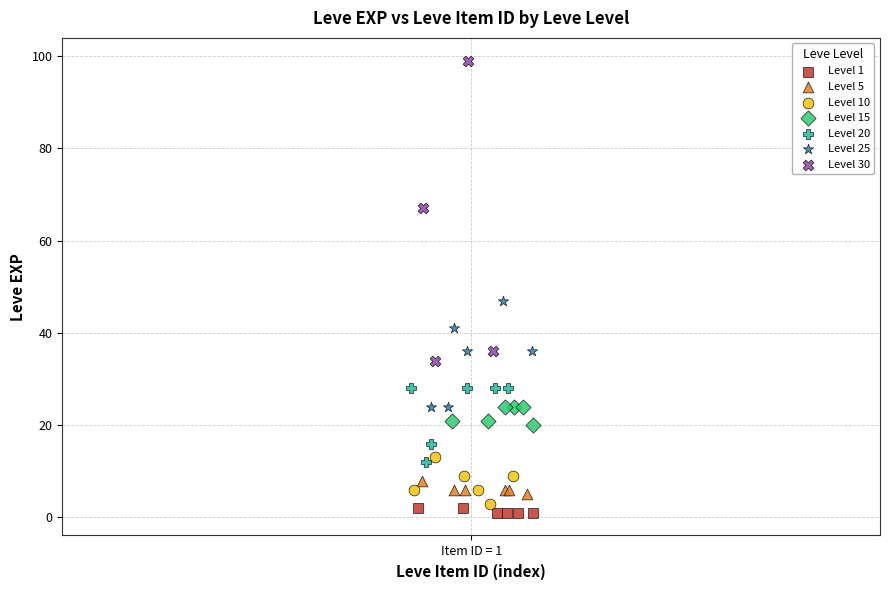

Which series has the widest spread of Y values?

Level 30